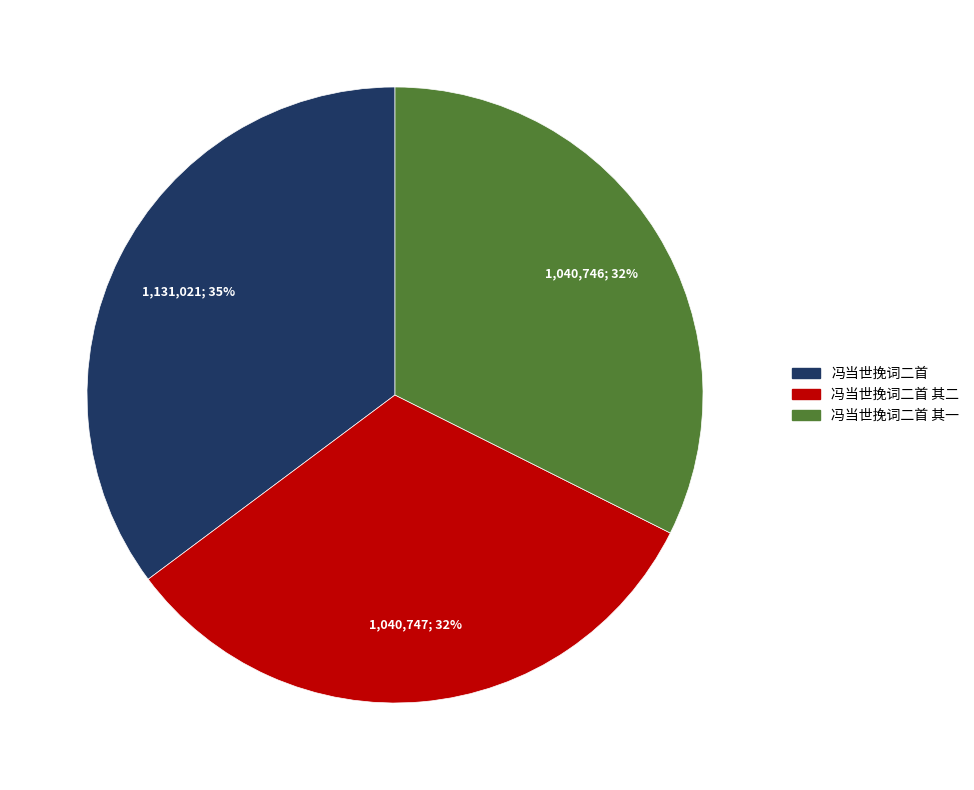

Does any single category account for the majority?

No